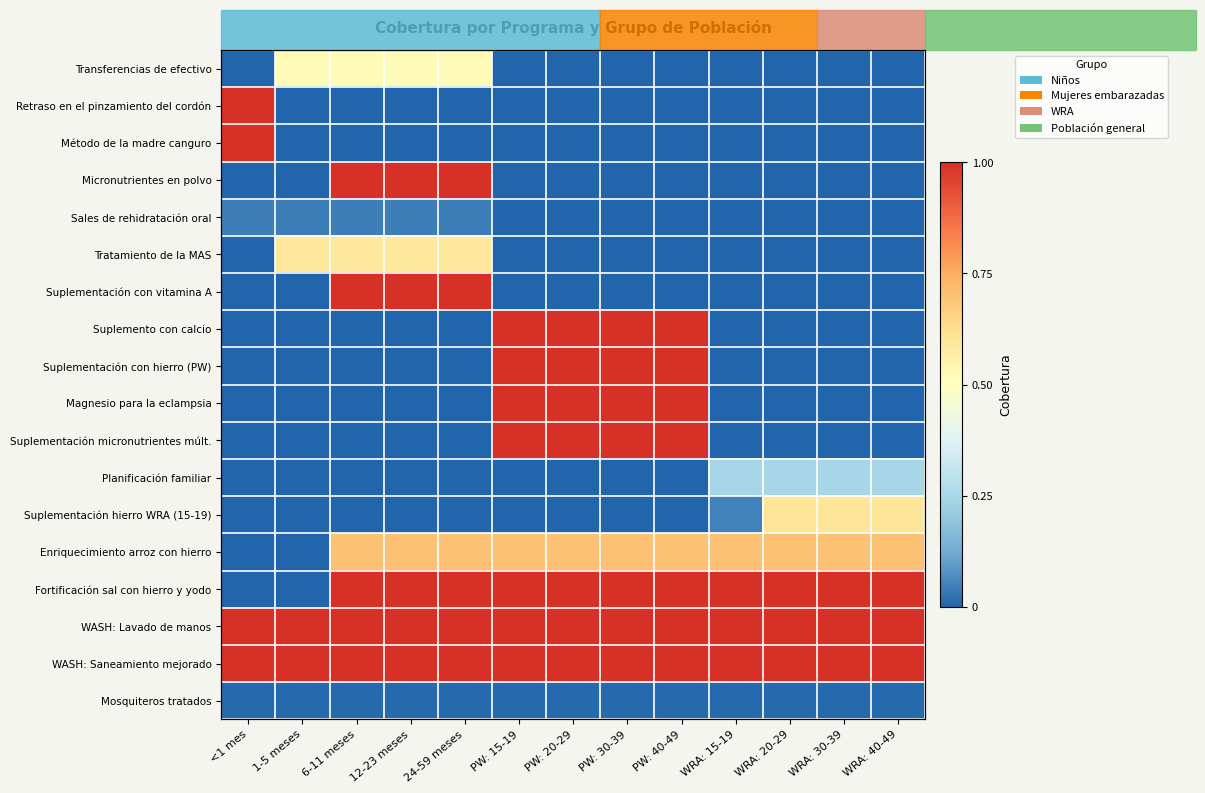

At which category does the chart reach its peak across all series?

<1 mes